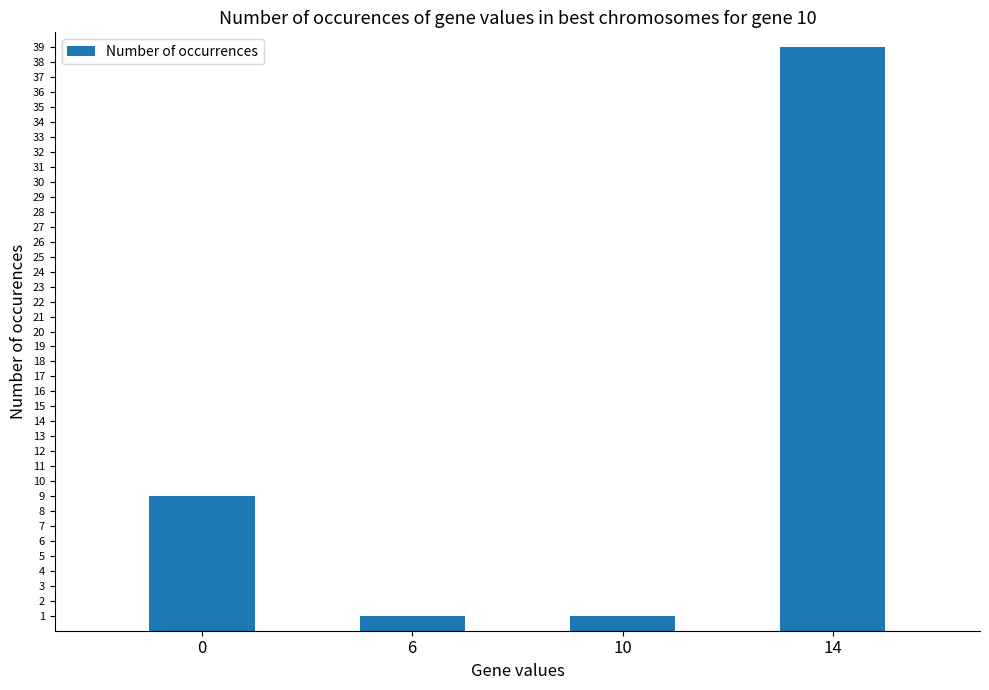

The value at 6 is 1. True or false?

True